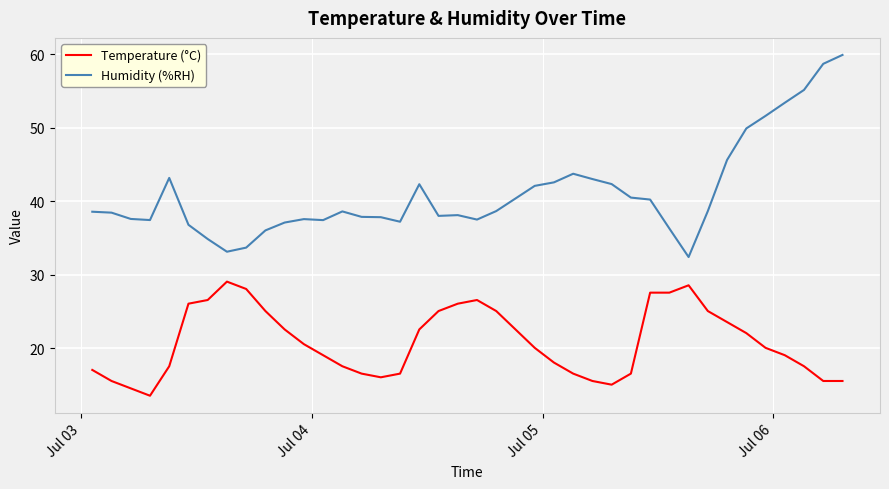

Which series has the widest spread of values?

Humidity (%RH)